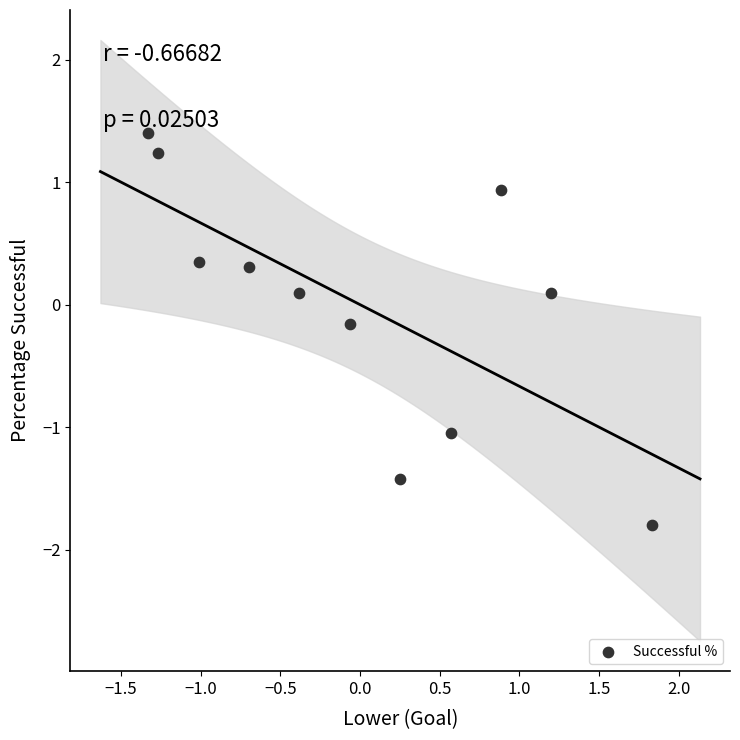

What is the range of Y values (max minus min)?

3.2